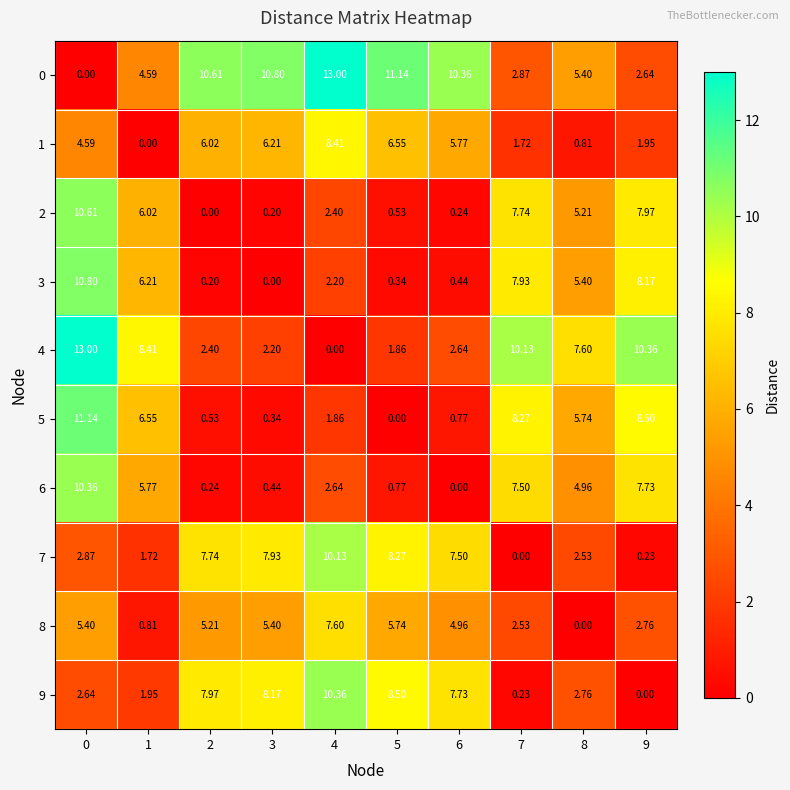

Is the value of 5 at 8 greater than the value of 3 at 4?

Yes